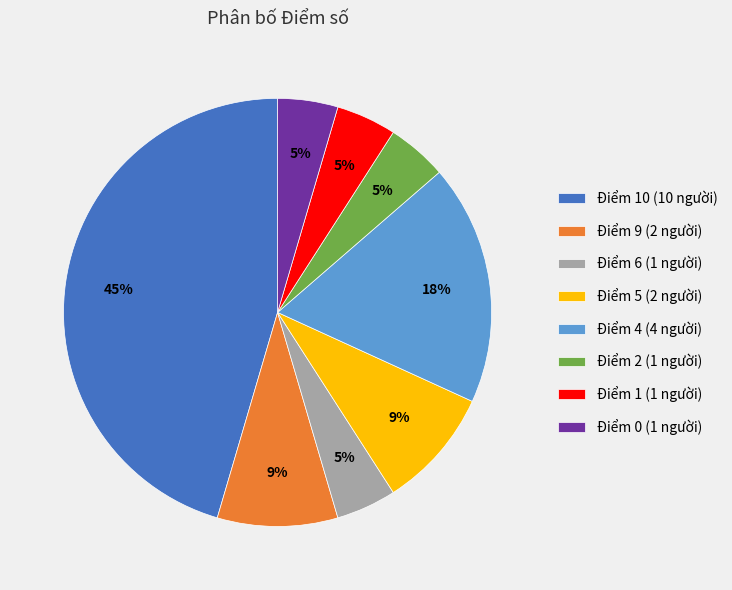

Is there a majority slice in this chart?

No